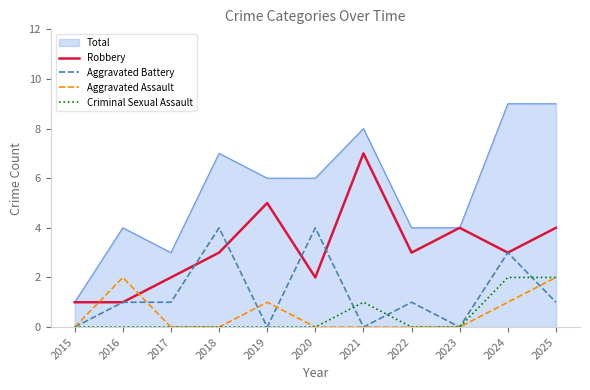

True or false: Robbery and Criminal Sexual Assault intersect in this chart.

False